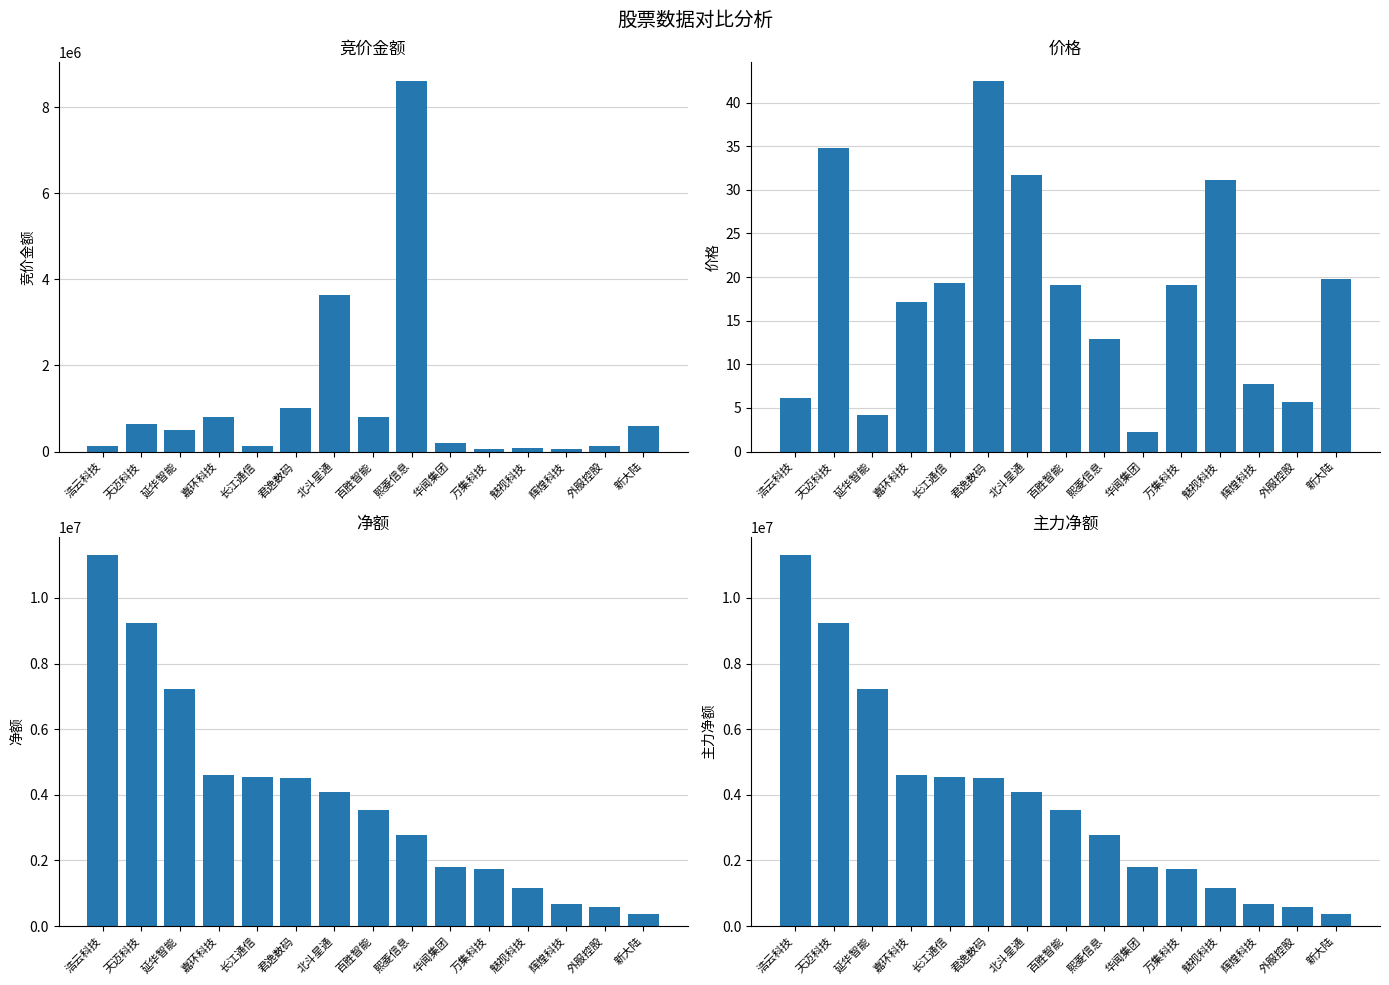

The 价格 series shows 7.7 at 辉煌科技. True or false?

True